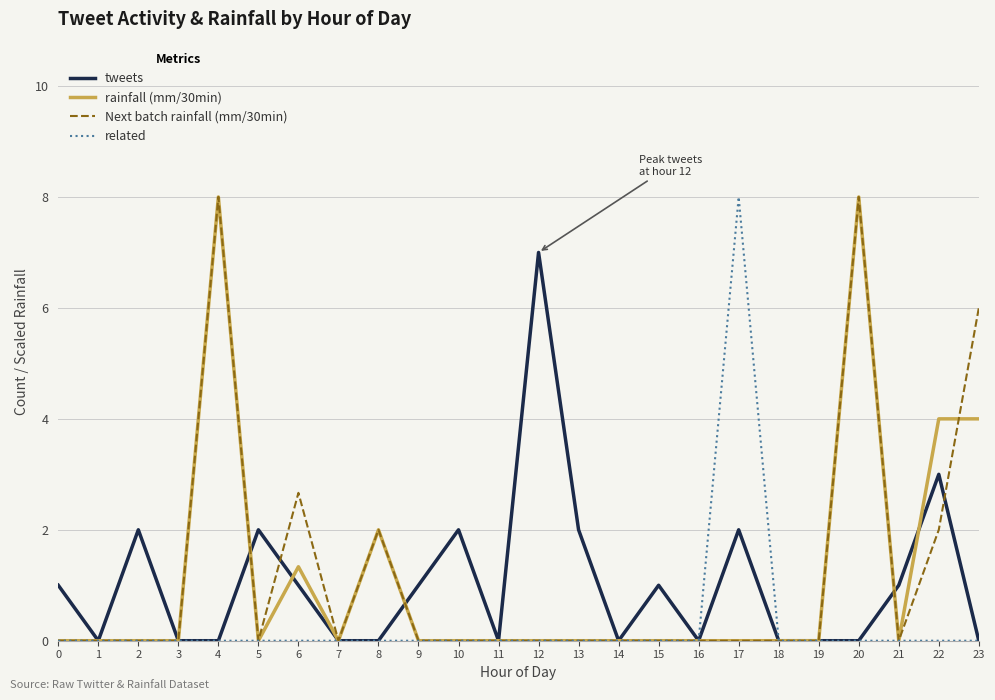

Is the value of related at 2 greater than the value of rainfall (mm/30min) at 4?

No